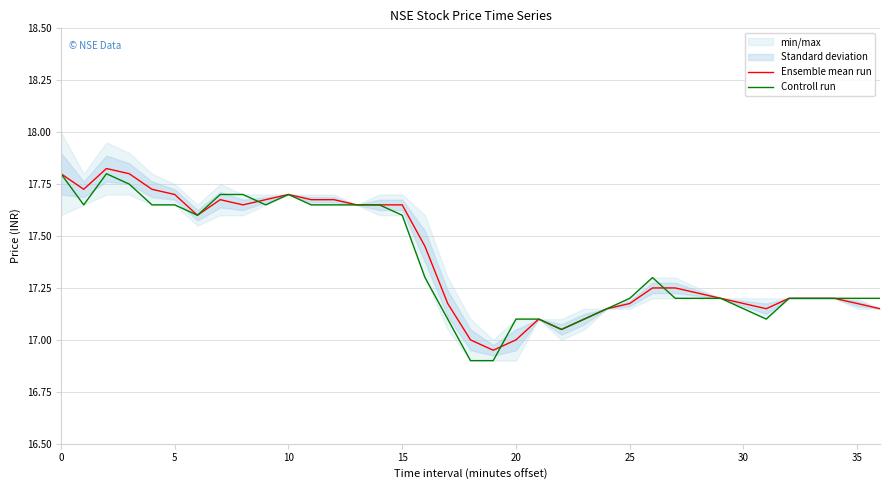

Is it true that Ensemble mean run equals 23.8 at 35?

False